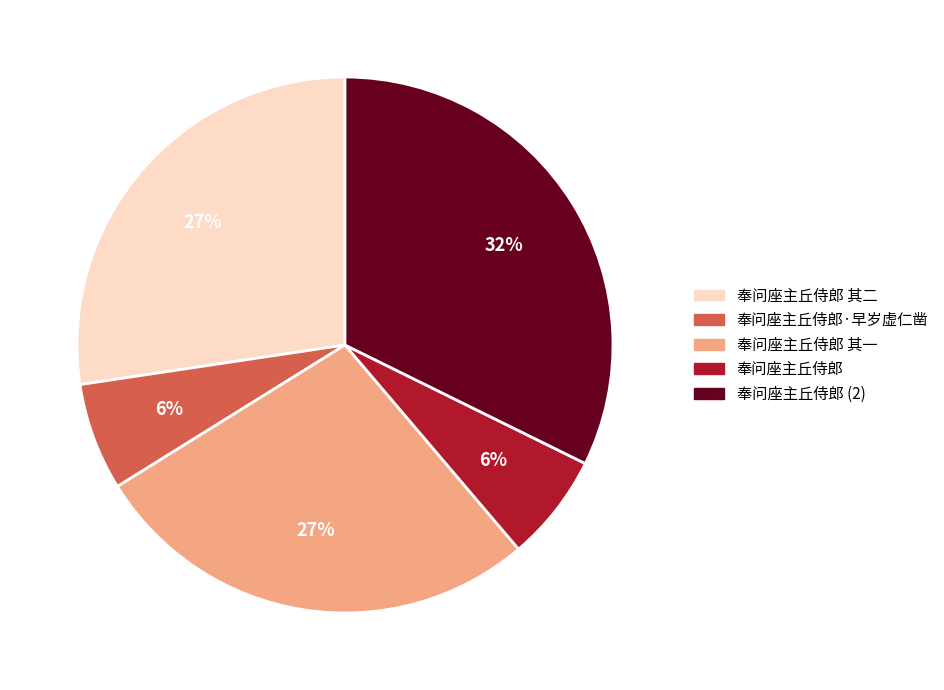

How many slices are in this pie chart?

5